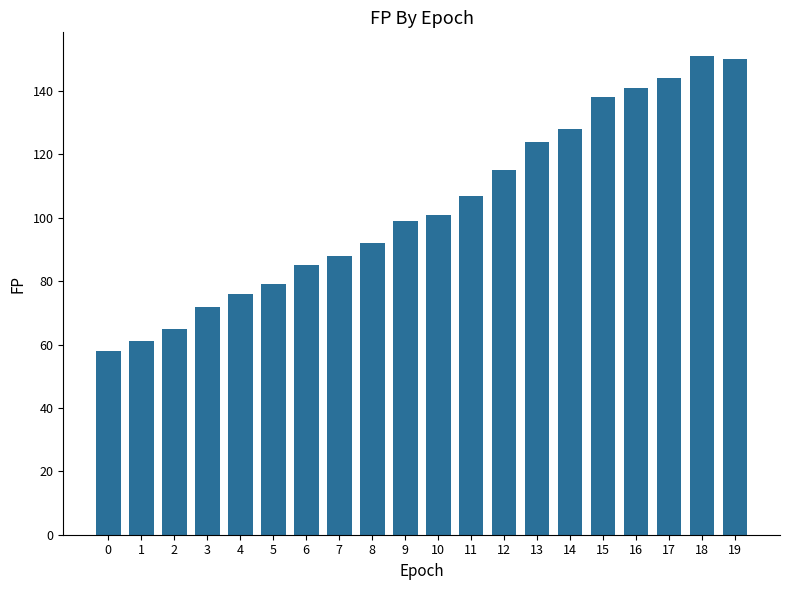

What is the smallest value displayed?

58